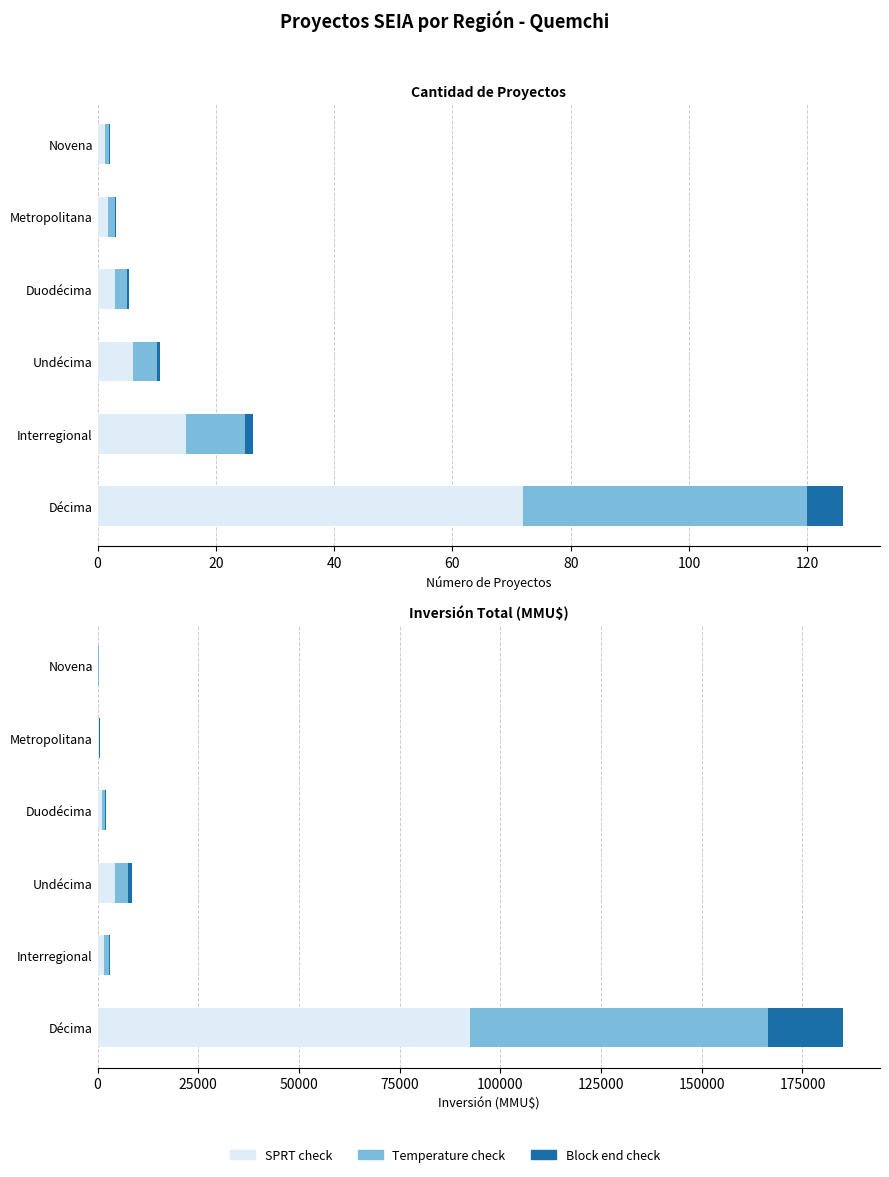

Is it true that SPRT check equals 2305 at Interregional?

False